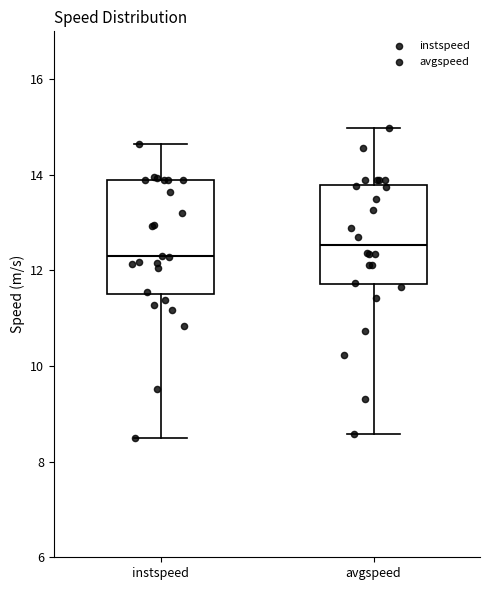

Reading left to right, read every box against the y-axis: the position of its median line, the range the box covers, and the ends of its whiskers. The values are not printed on the chart, so give them approximately, as read against the axis.

instspeed: median 12.2, box 11.6 to 13.8, whiskers 8.4 to 14.6
avgspeed: median 12.6, box 11.8 to 13.8, whiskers 8.6 to 15.0